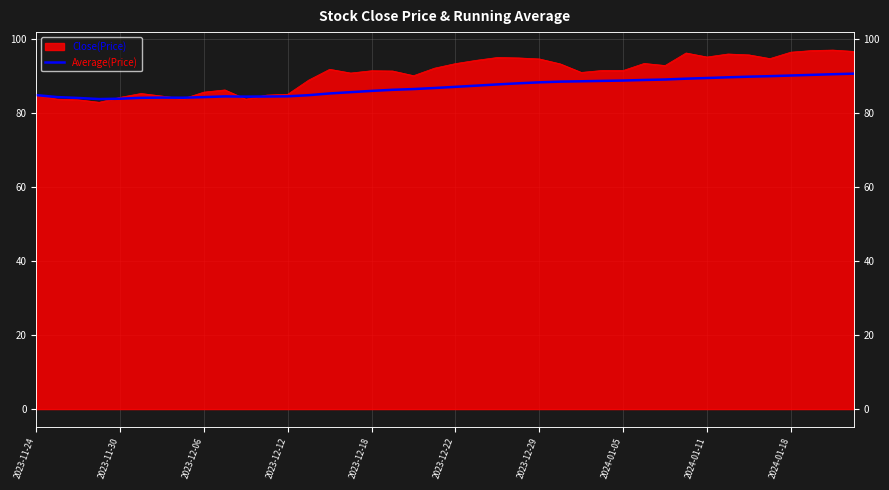

What is the difference between the second highest and minimum values?

6.7